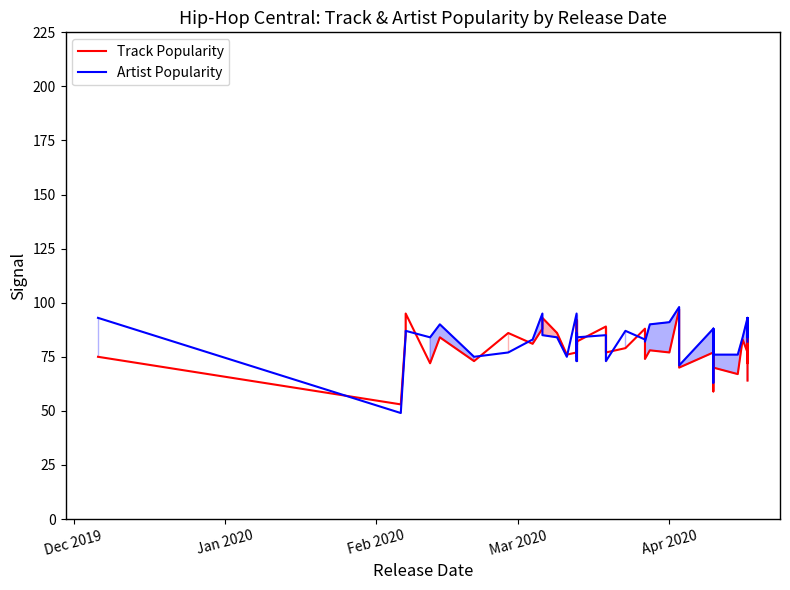

Which category has the lowest value in the Track Popularity series?

Jan 2020